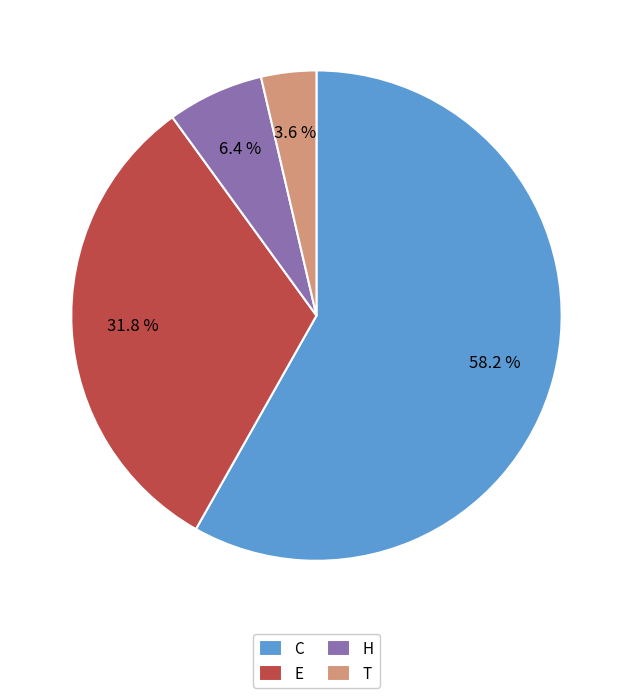

True or false: H accounts for 6% of the total.

True